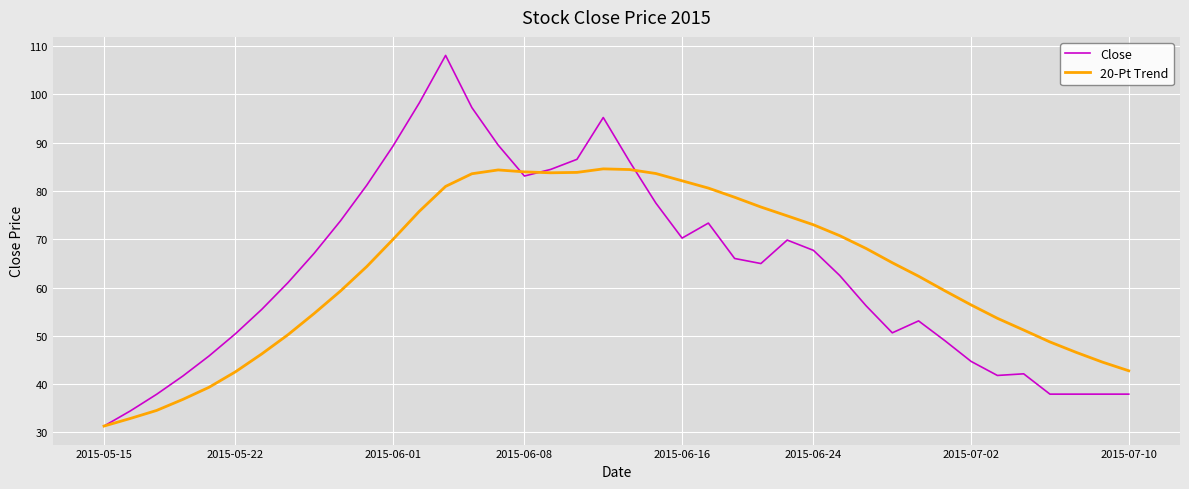

What is the minimum value shown in the chart?

31.3